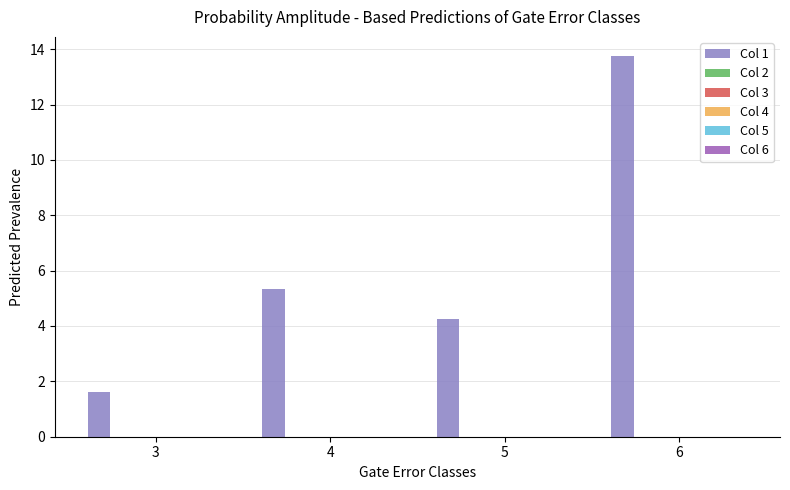

What is the value of the 1st bar from the left?

1.6